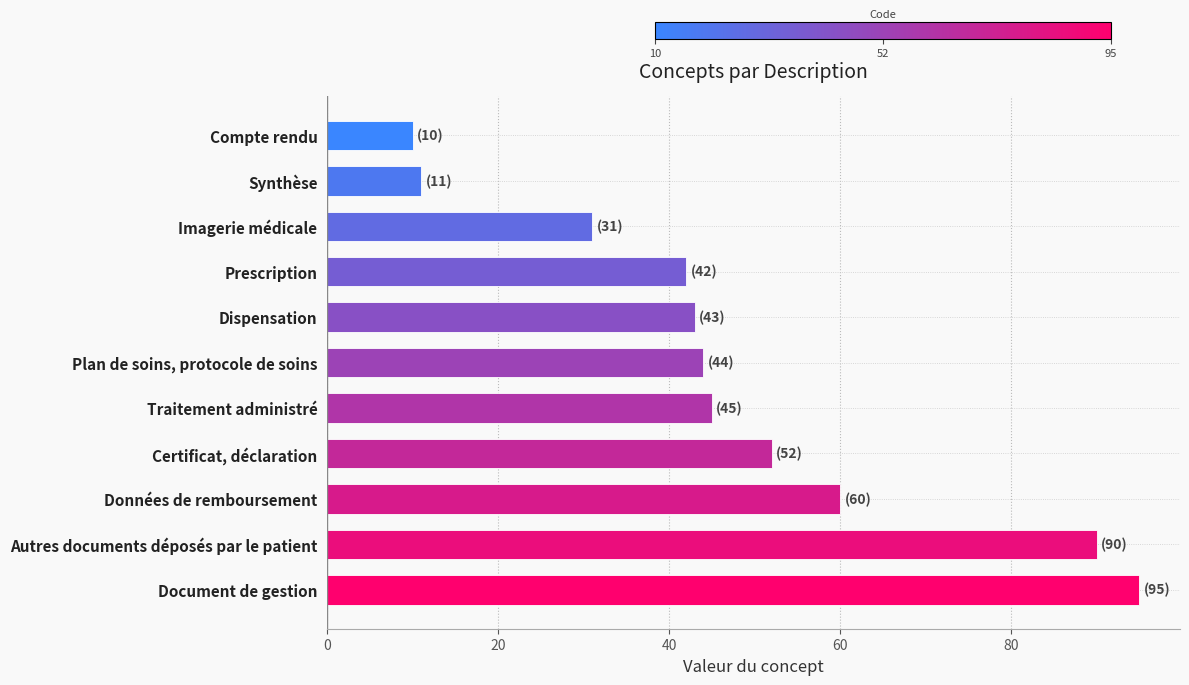

How many series are shown in this chart?

1